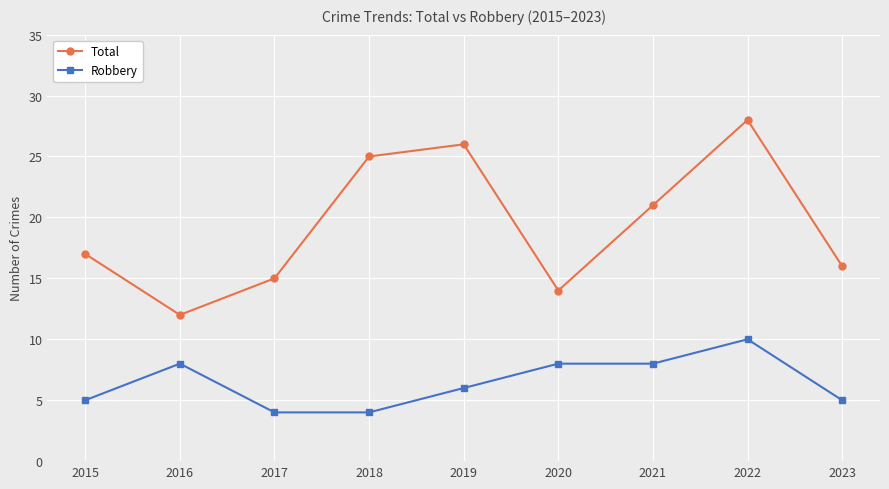

Is the value of Robbery at 2015 greater than the value of Total at 2021?

No